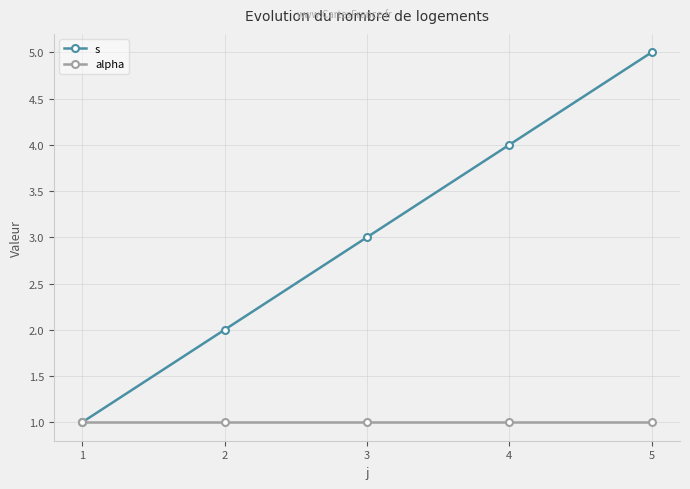

True or false: s has a value of 7 at 5.

False